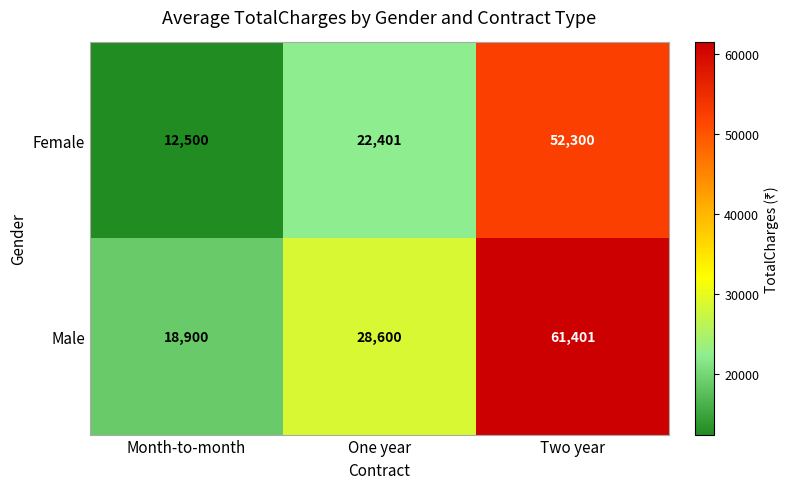

What is the difference between the maximum and second lowest values in the Female series?

29899